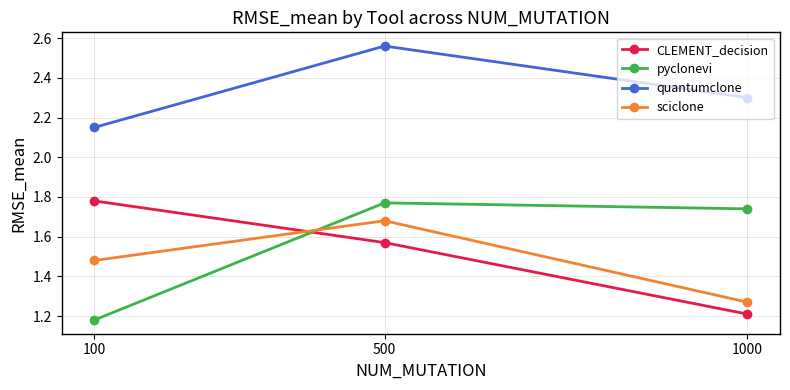

Count the quantumclone values in the range 2 to 3.

3